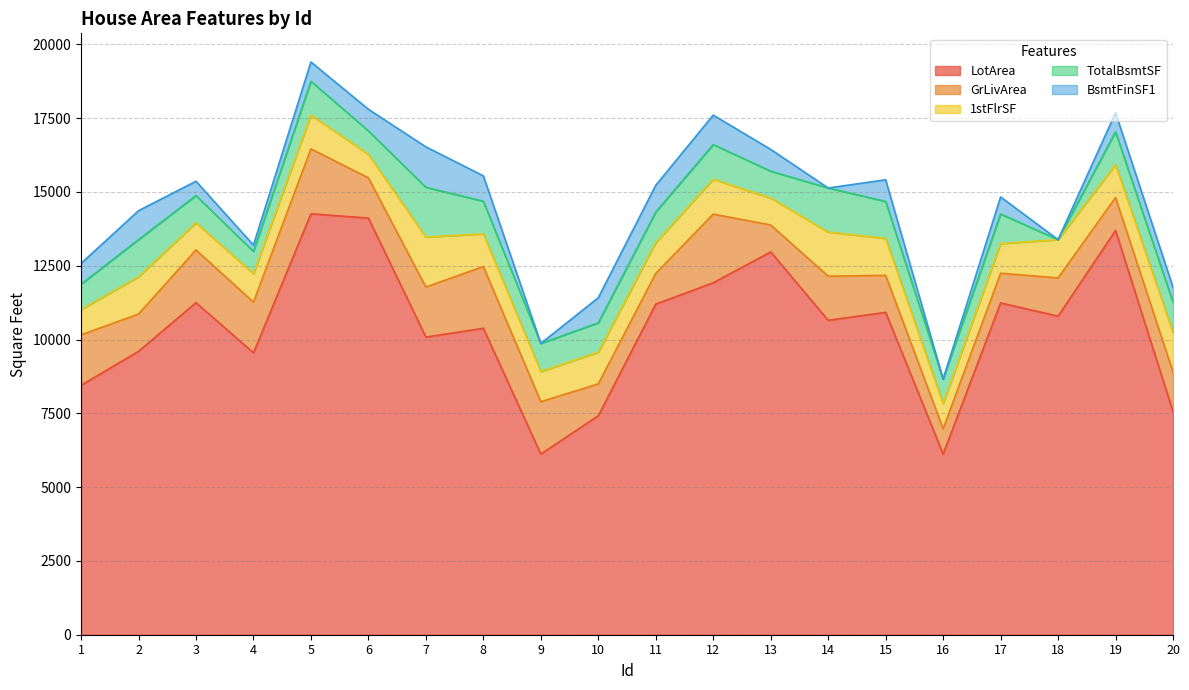

True or false: BsmtFinSF1 and 1stFlrSF intersect in this chart.

False